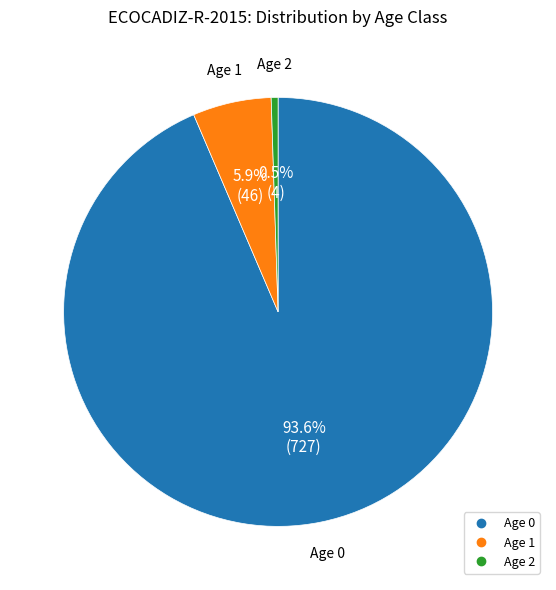

How many slices are in this pie chart?

3